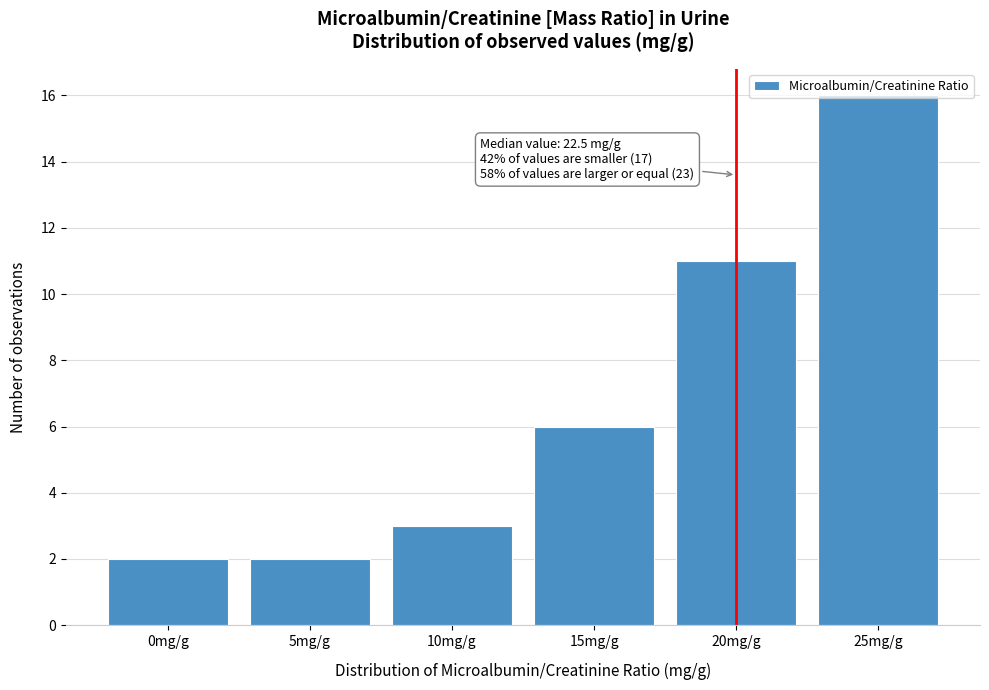

What is the difference between the maximum and minimum values?

14